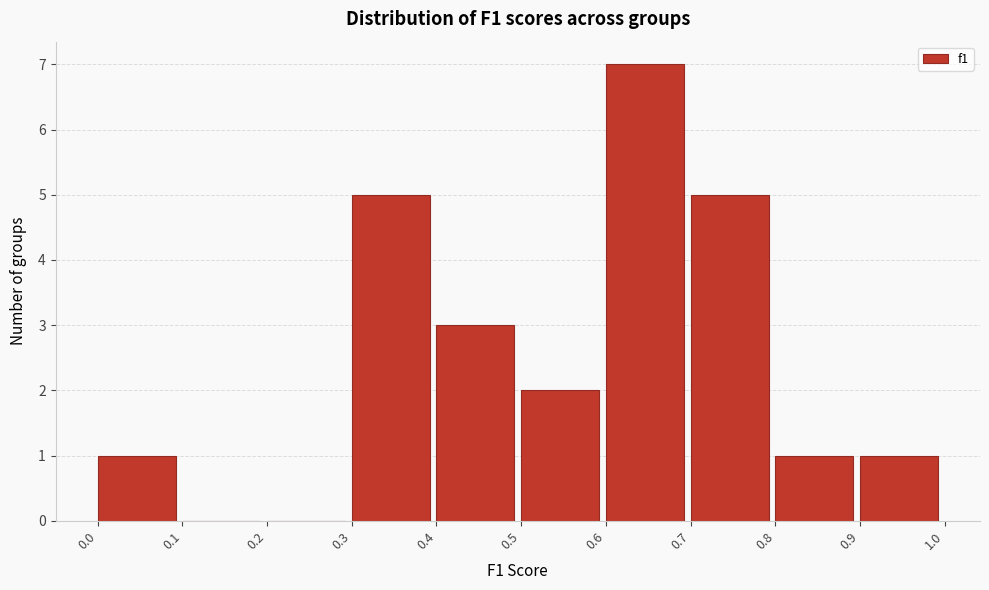

Reading left to right, list every bar in this chart as the range it spans on the x-axis followed by its height. The values are not printed on the chart, so give them approximately, as read against the axis.

0.0 to 0.1: 1
0.1 to 0.2: 0
0.2 to 0.3: 0
0.3 to 0.4: 5
0.4 to 0.5: 3
0.5 to 0.6: 2
0.6 to 0.7: 7
0.7 to 0.8: 5
0.8 to 0.9: 1
0.9 to 1.0: 1